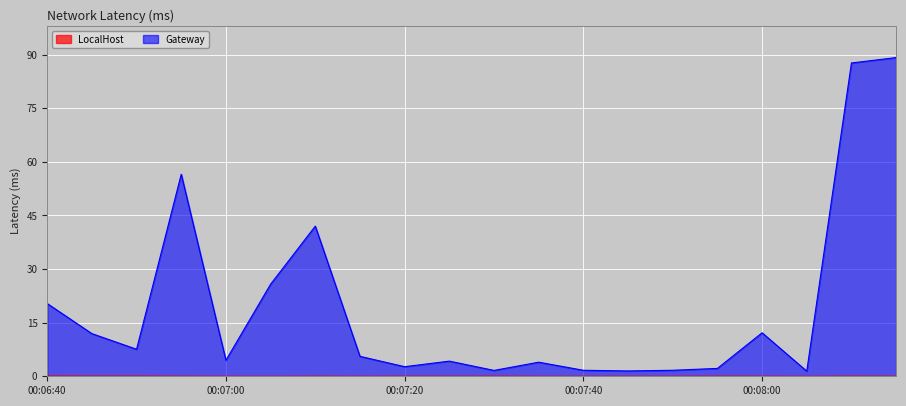

At which category is the sum across all series the highest?

00:08:15